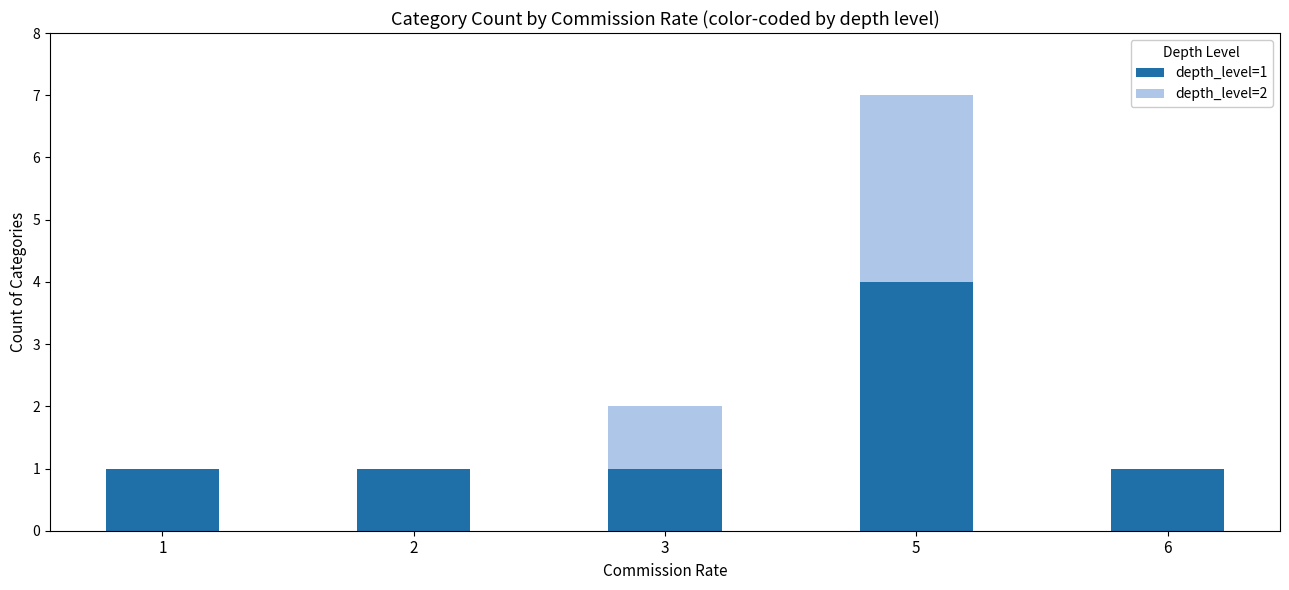

At which category is the sum across all series the highest?

5